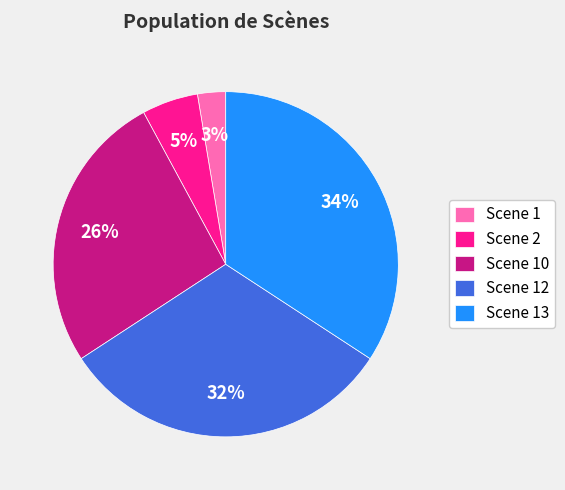

Combined, do Scene 2 and Scene 13 account for over 50%?

No